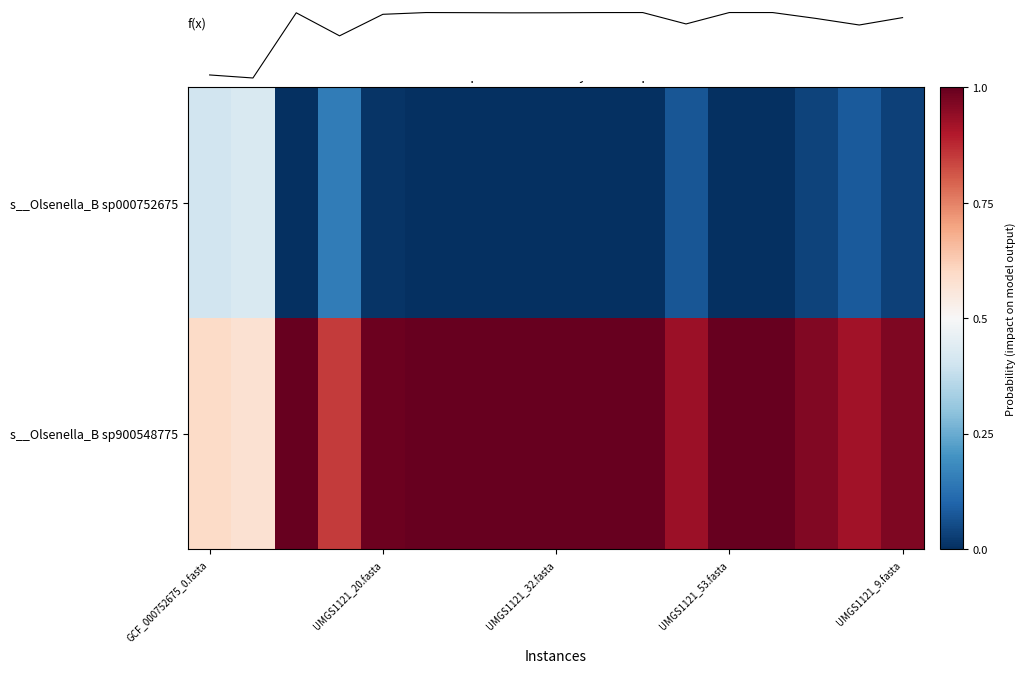

At how many categories does at least one series exceed 0?

17